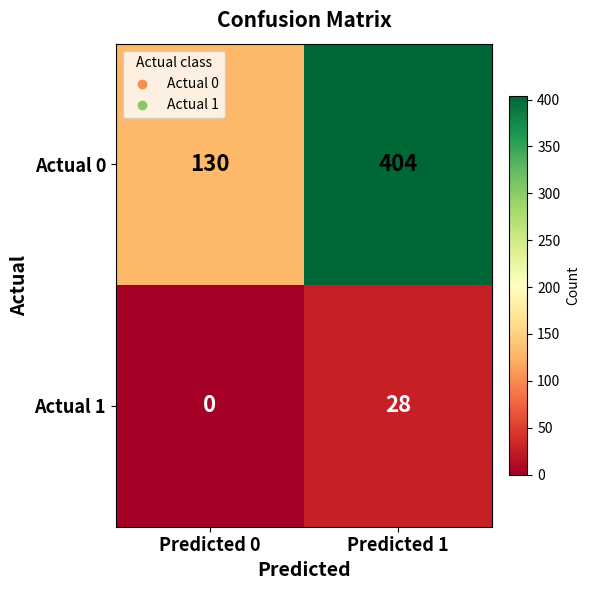

At how many categories does at least one series exceed 258?

1